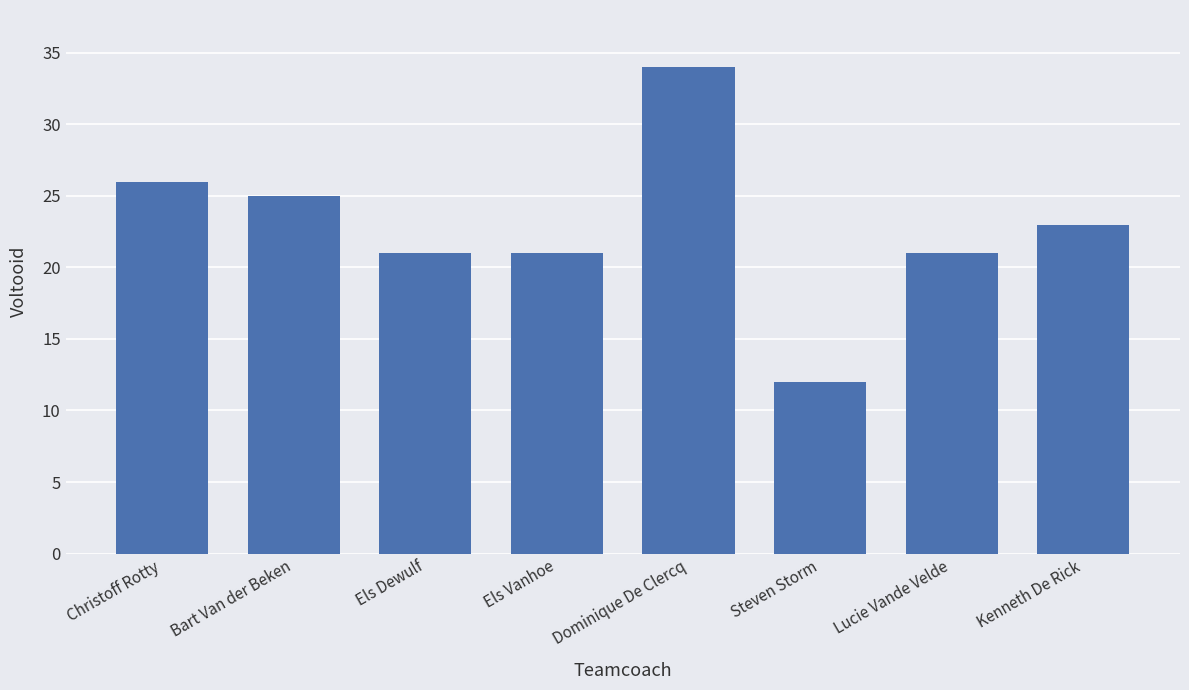

Does the chart contain stacked bars?

No